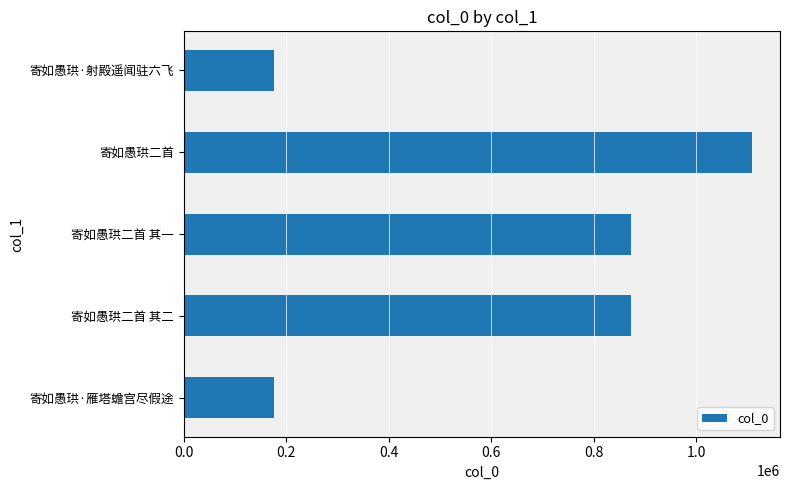

Which has a higher value, 寄如愚珙二首 其一 or 寄如愚珙·射殿遥闻驻六飞?

寄如愚珙二首 其一